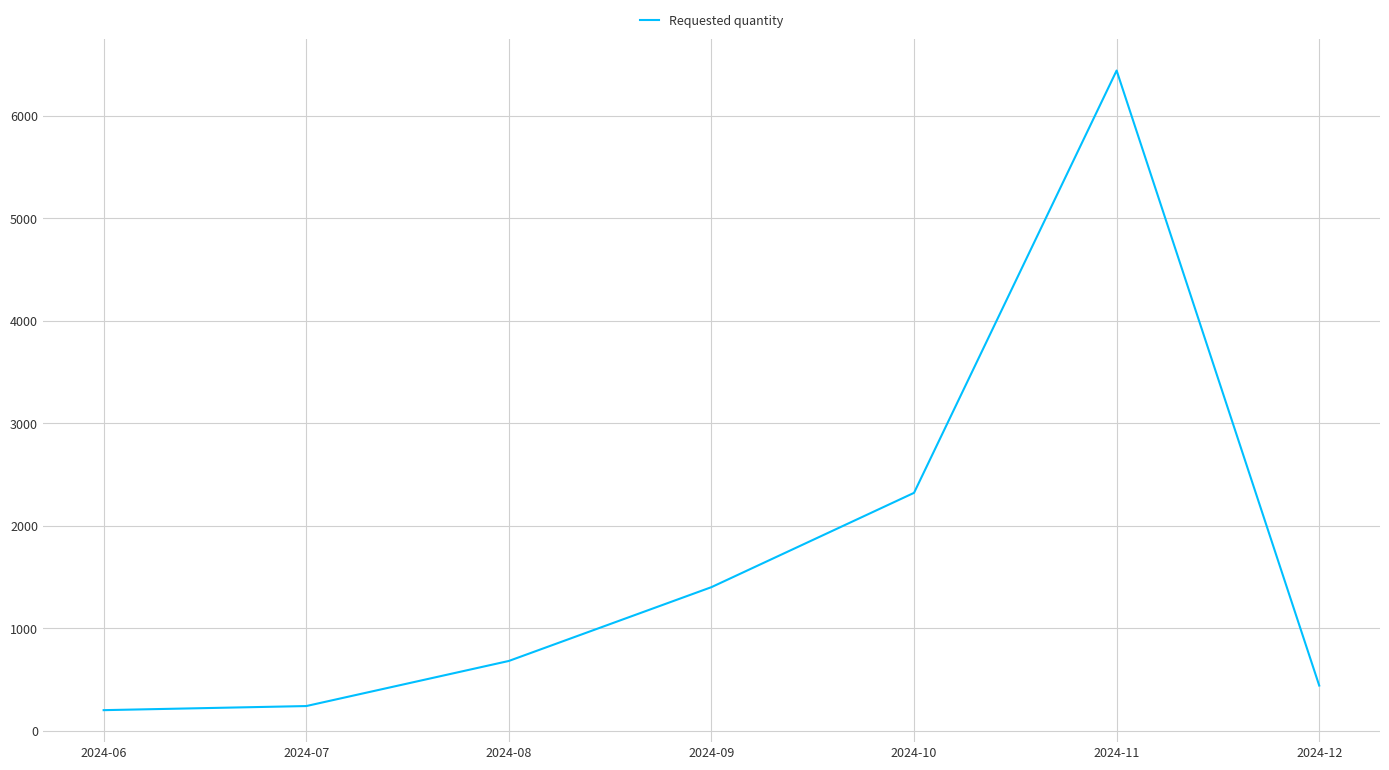

What is the sum of all values?

11720